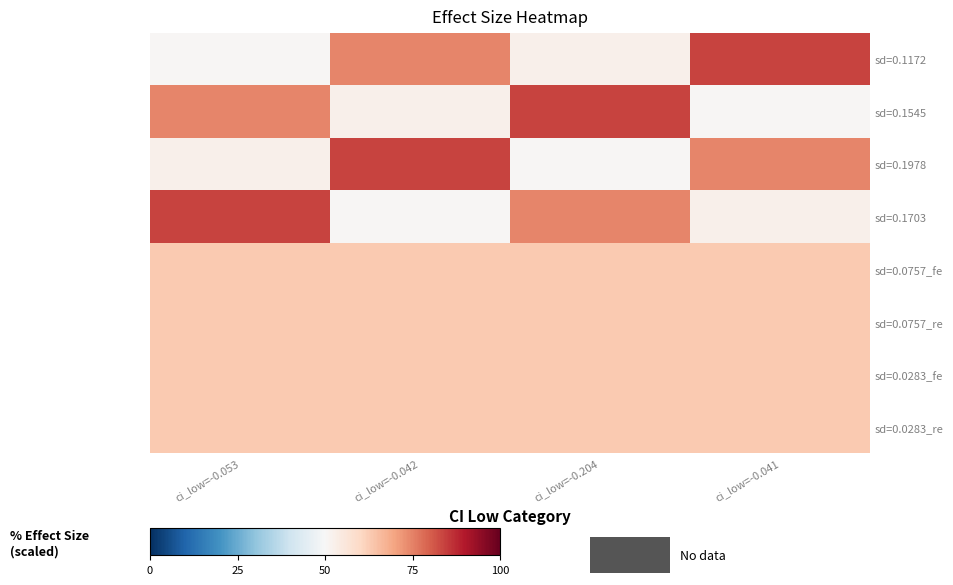

What is the minimum value shown in the chart?

50.5